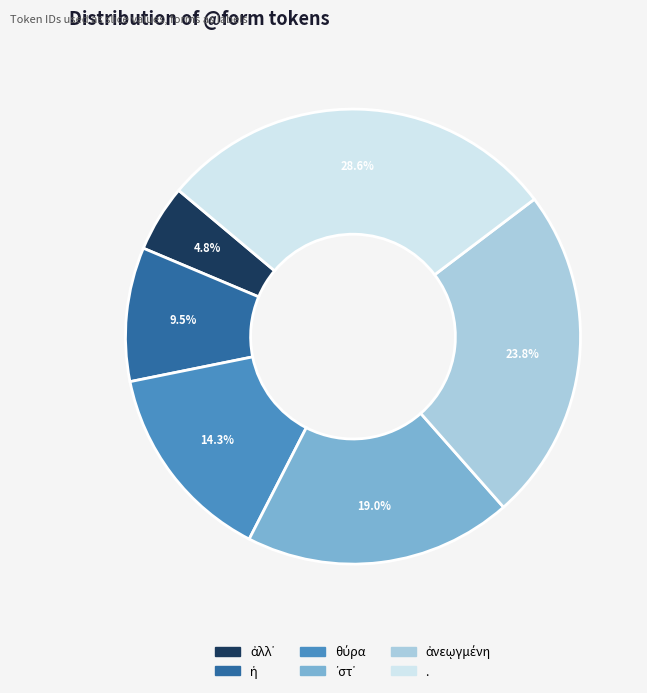

What is the largest slice in the pie chart?

.